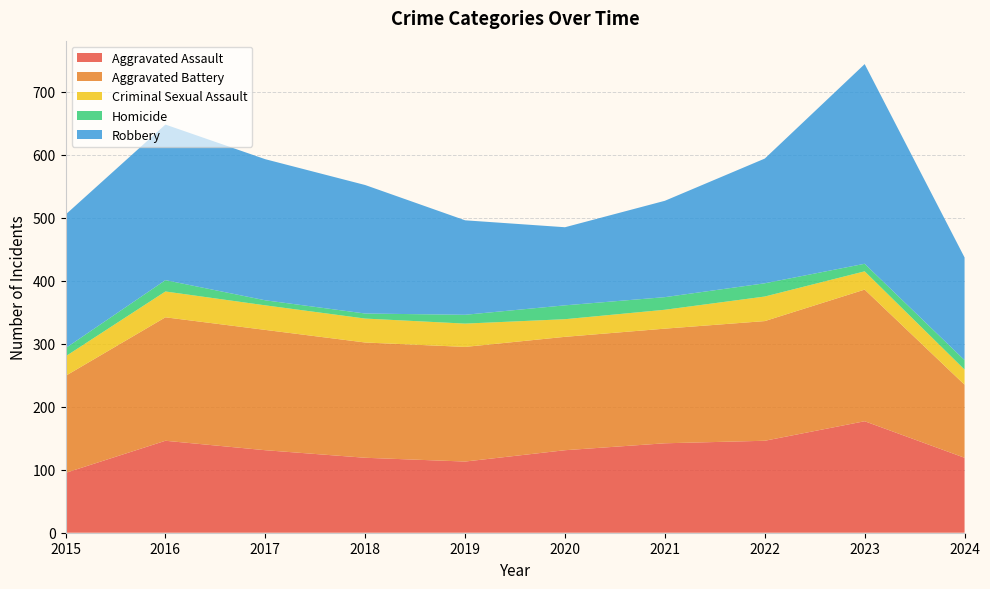

Reading left to right, extract all data points from this chart.

Aggravated Assault: 95	146	131	119	113	131	142	146	177	119
Aggravated Battery: 154	196	191	183	182	180	182	190	209	116
Criminal Sexual Assault: 31	41	39	38	37	28	30	39	29	24
Homicide: 13	18	8	8	14	22	20	21	12	15
Robbery: 212	247	224	204	150	124	153	198	317	163